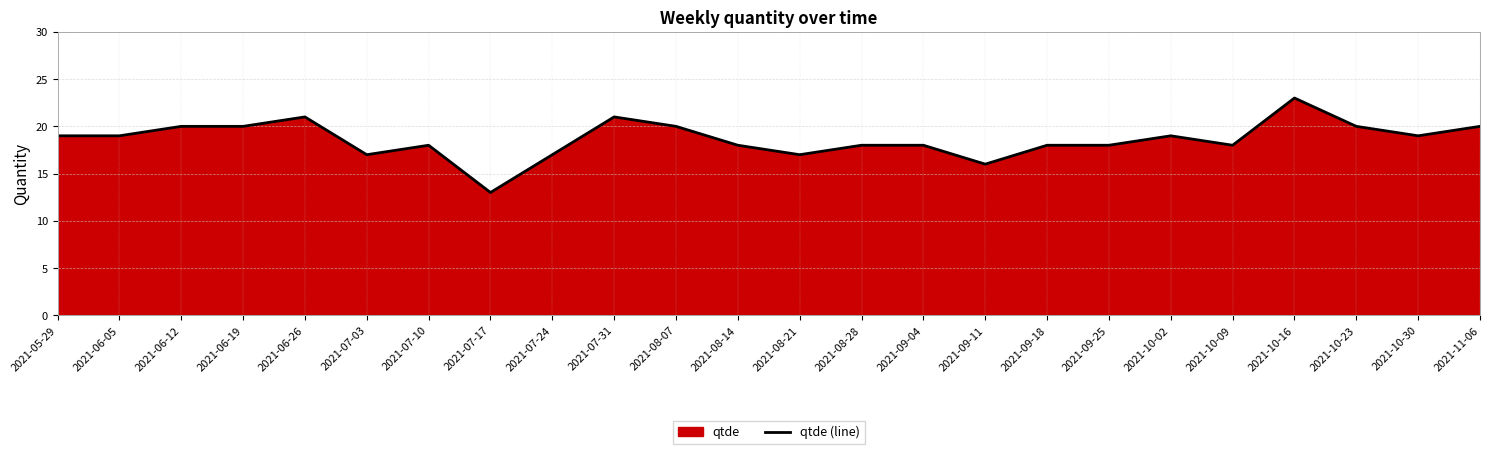

The chart shows a value of 18 at 2021-08-14. True or false?

True